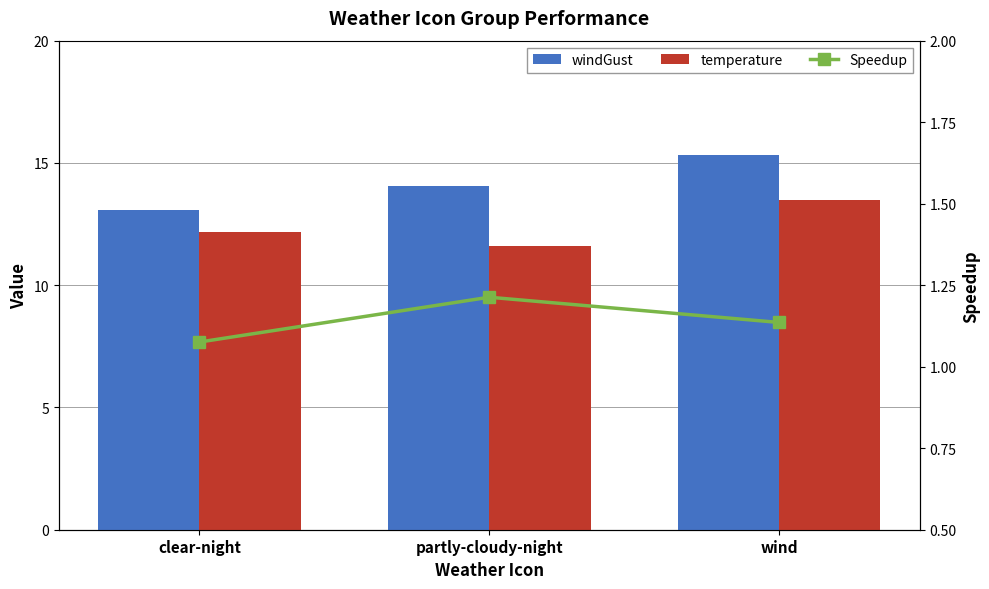

At which category is the sum across all series the highest?

wind